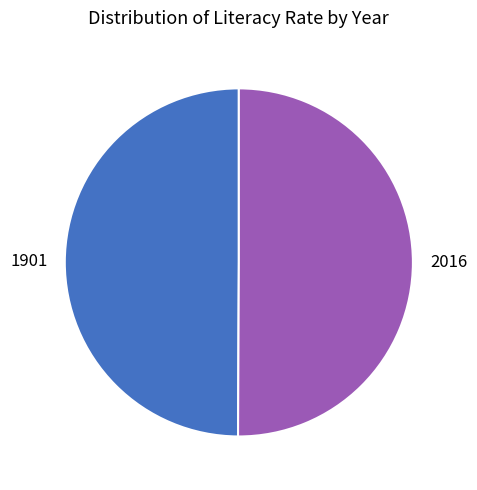

What is the ratio of the value at 1901 to the value at 2016?

1.0